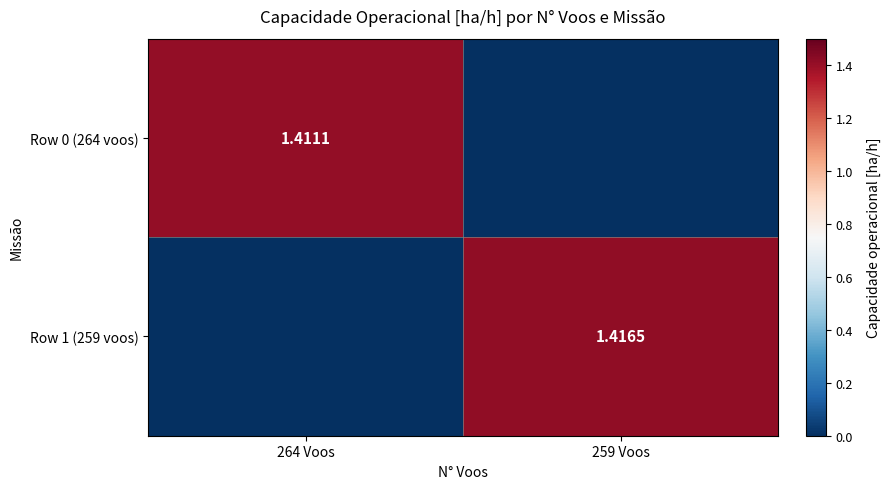

Which series changed the most between 264 Voos and 259 Voos?

Row 1 (259 voos)